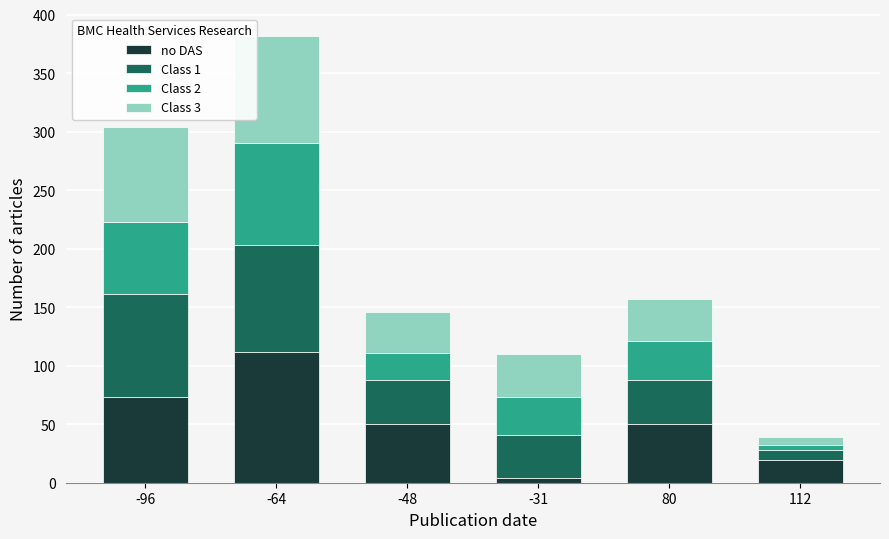

What is the sum of all no DAS values?

308